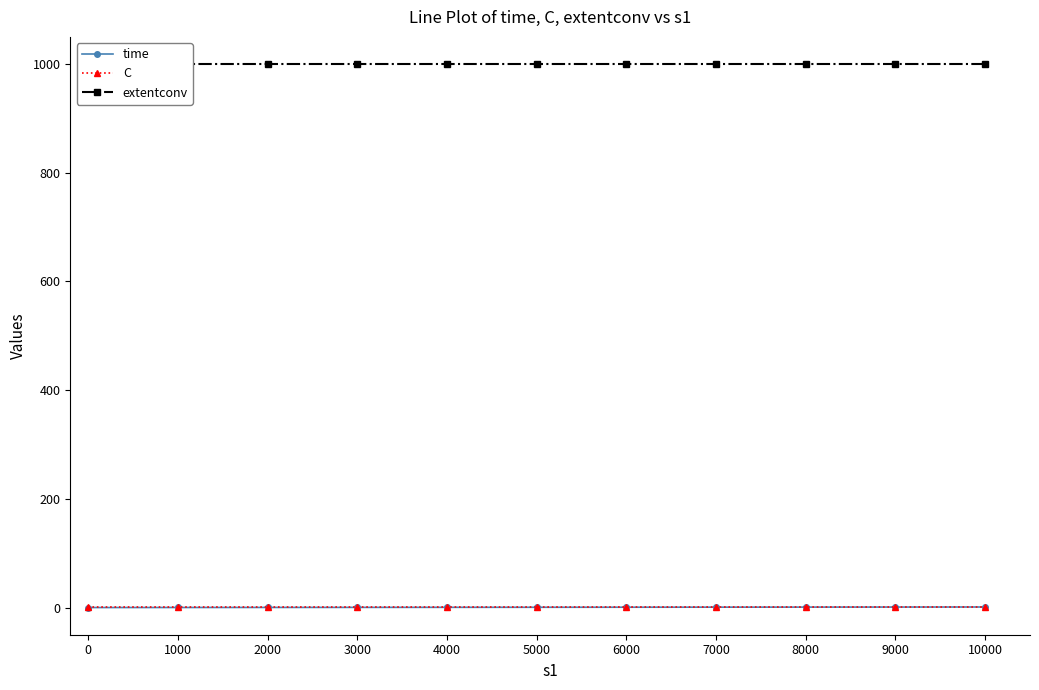

The C series shows 1.0 at 4000. True or false?

True